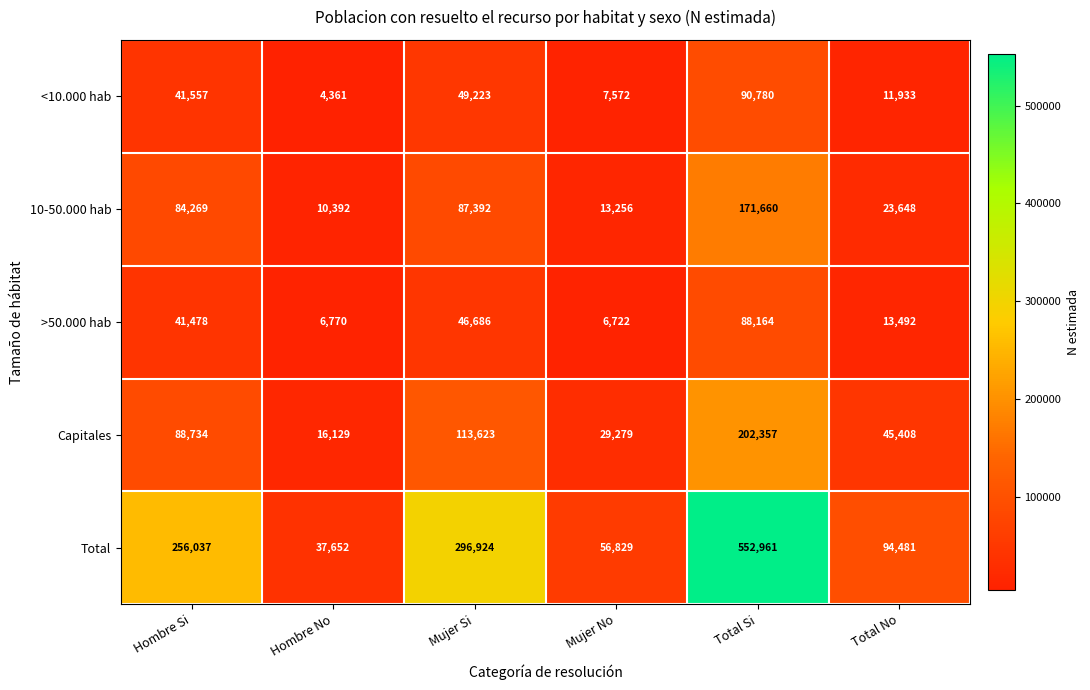

Which series has the widest spread of values?

Total